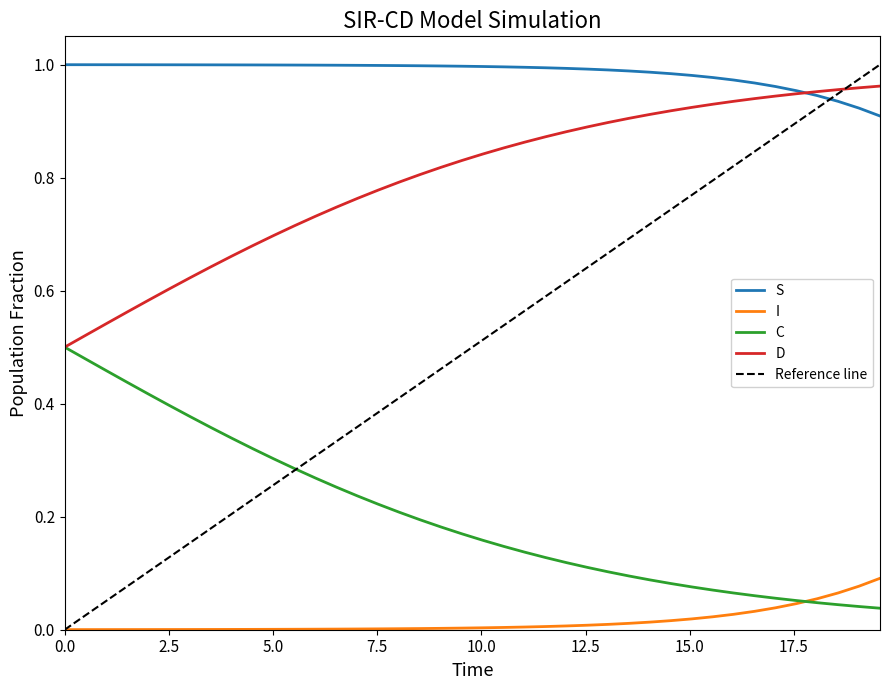

True or false: D and I cross at least once.

False